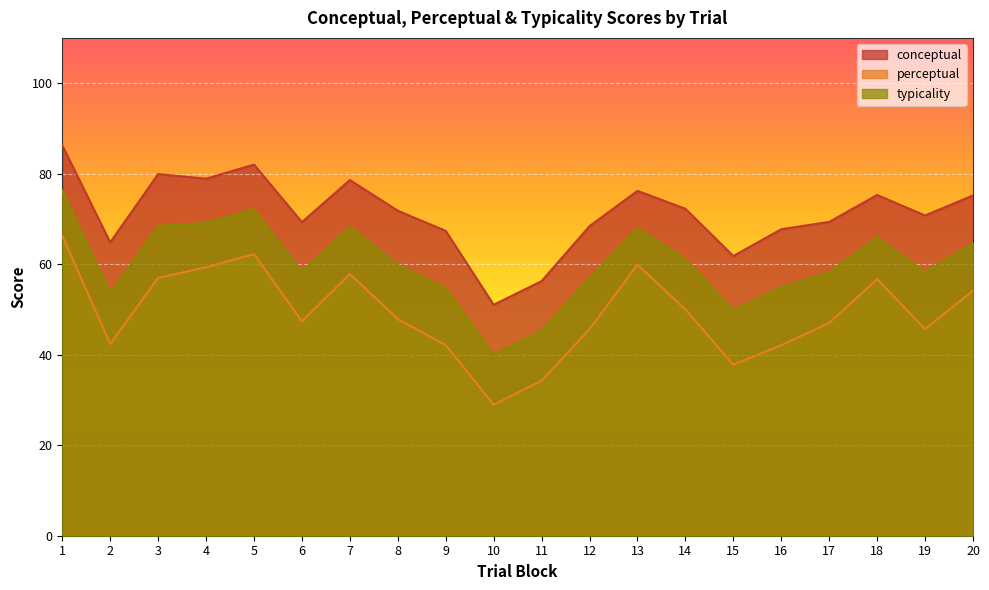

How many lines are shown in the chart?

3